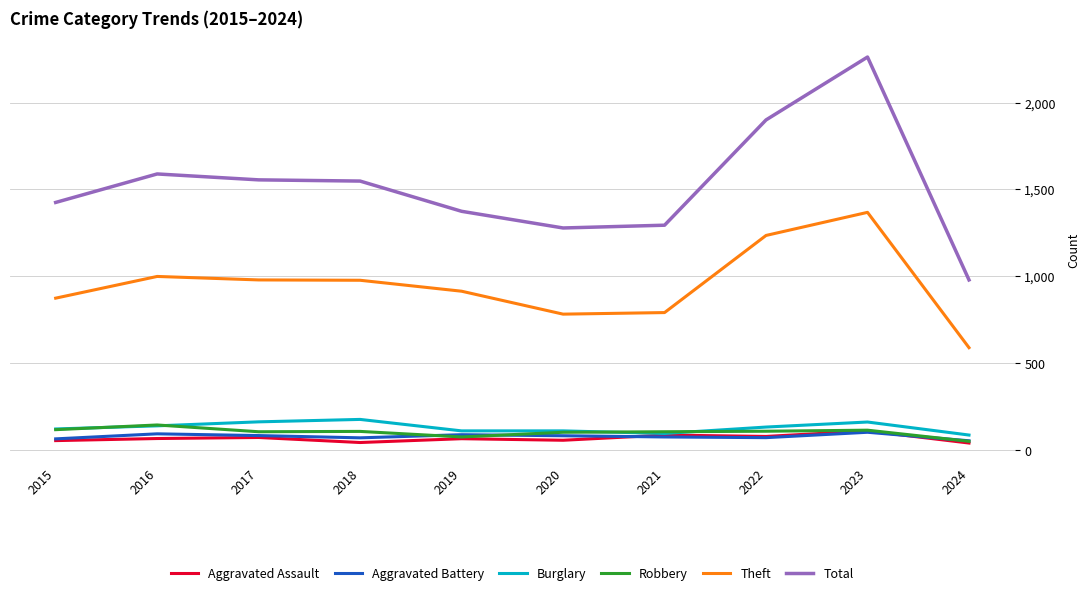

In Aggravated Battery, how many points are higher than both neighbors (excluding endpoints)?

3